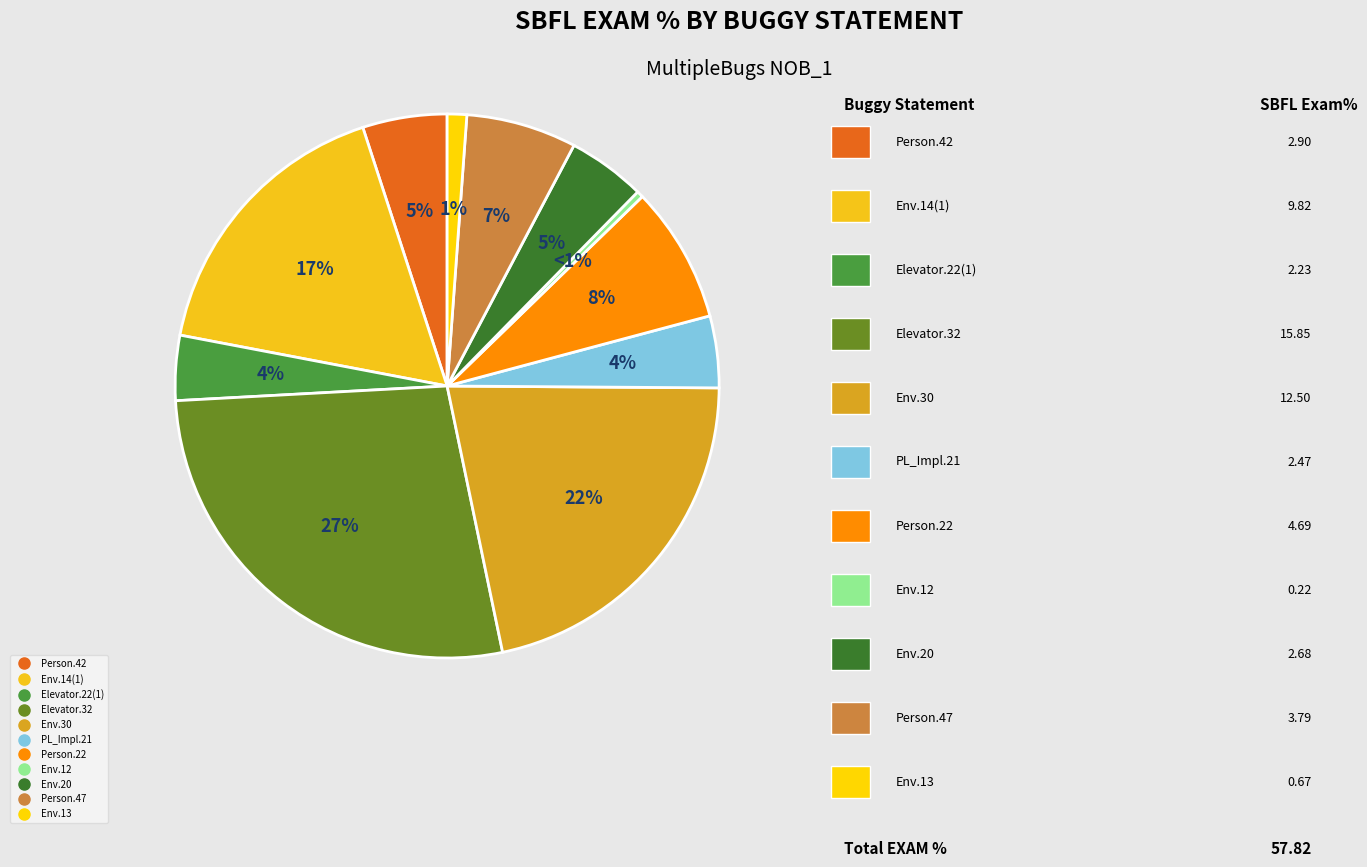

Is there a majority slice in this chart?

No